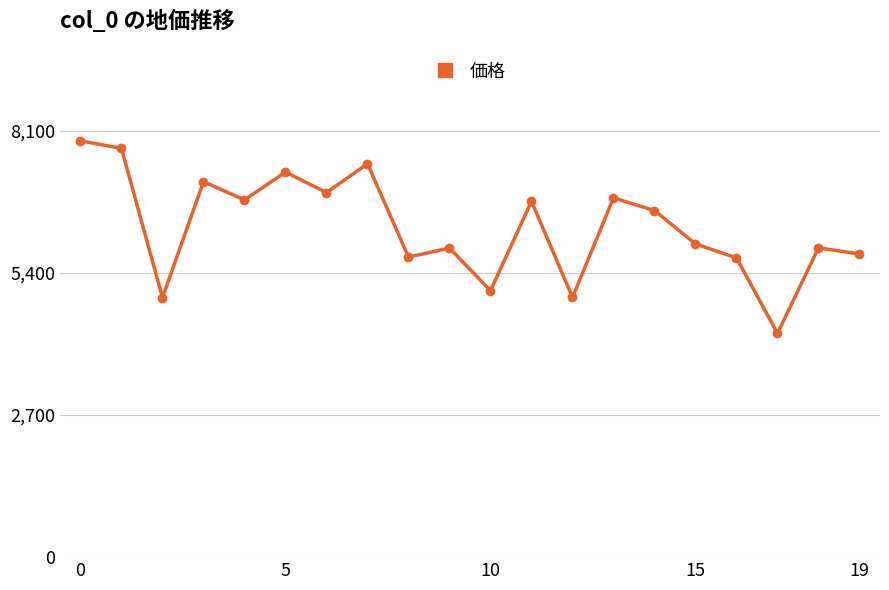

What is the minimum value shown in the chart?

4253